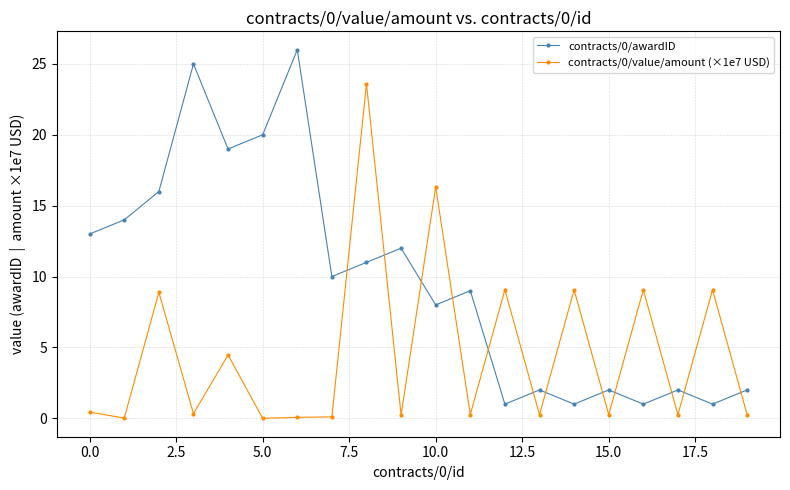

What is the greatest value displayed?

26.0